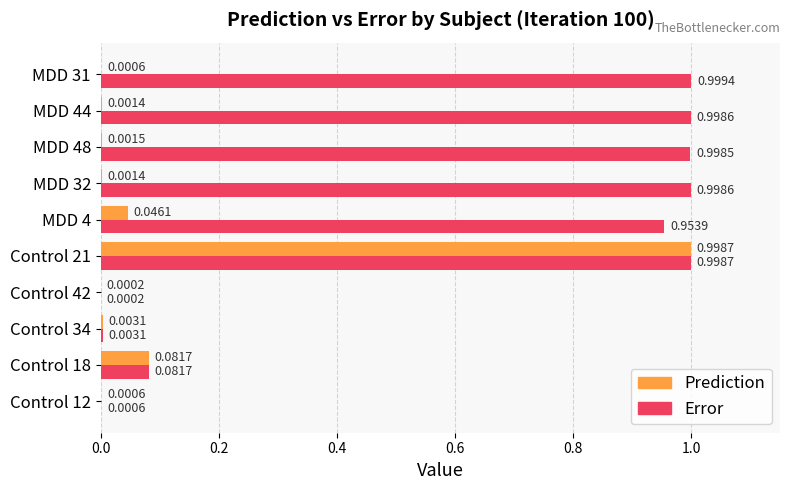

Which series has the largest total across all categories?

Error